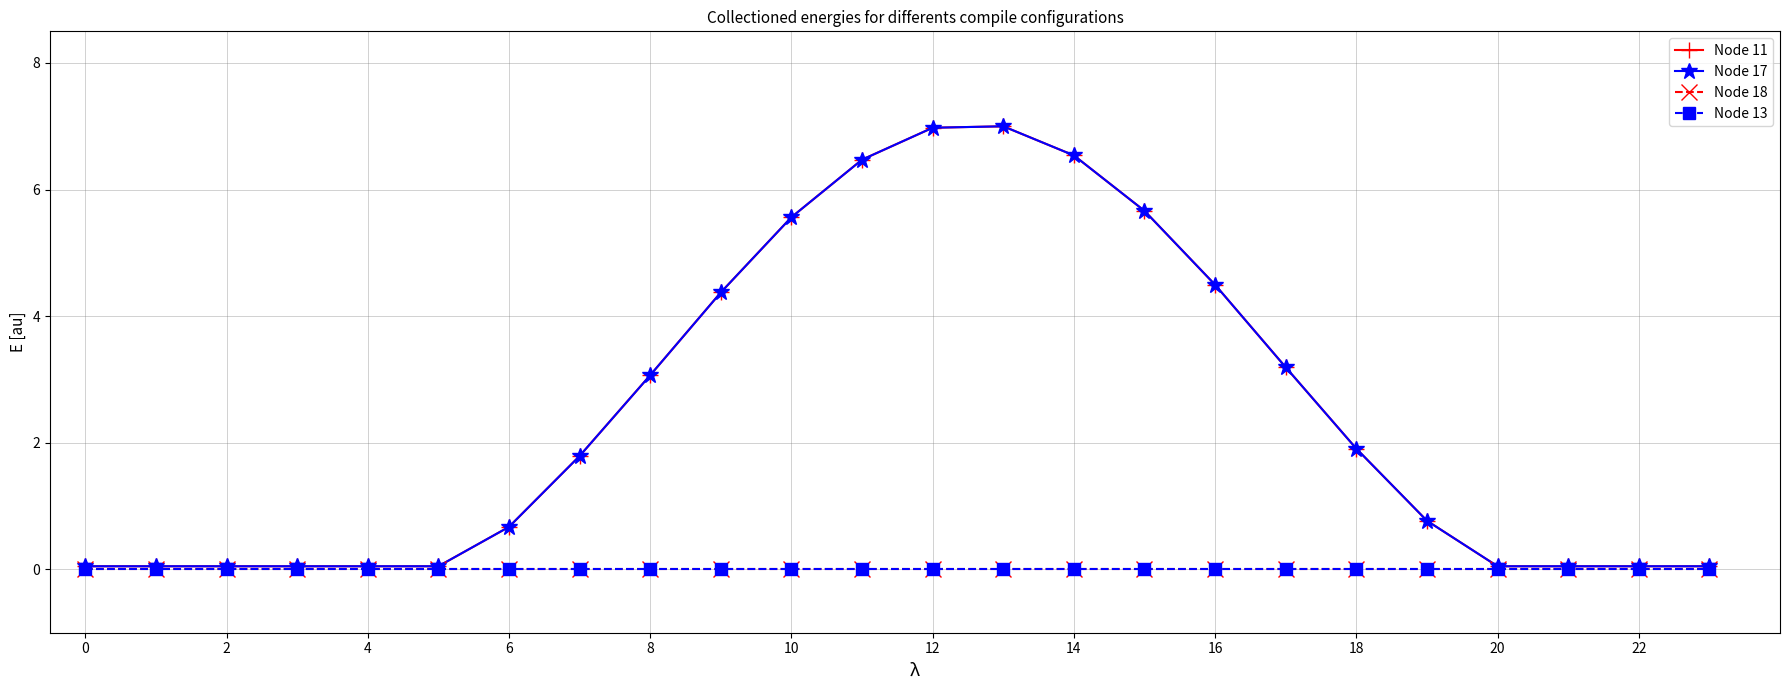

How many lines are shown in the chart?

4